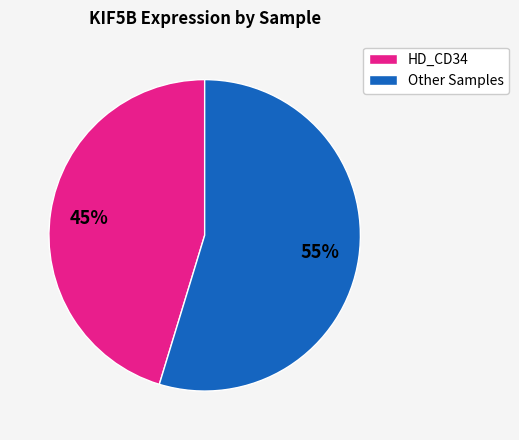

Which has a higher value, Other Samples or HD_CD34?

Other Samples